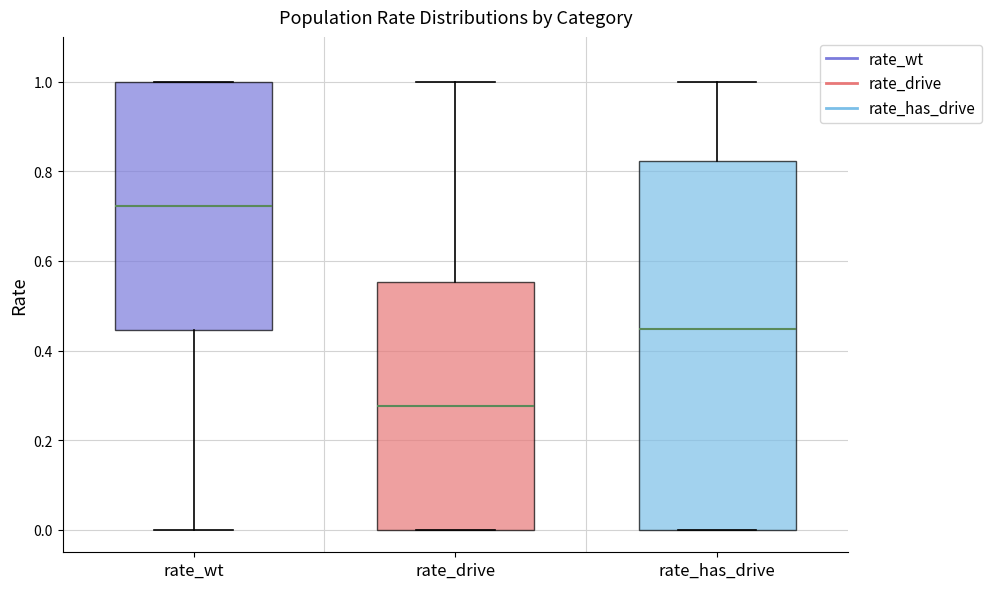

Comparing the boxes themselves (not the whiskers), which one is the tallest?

rate_has_drive